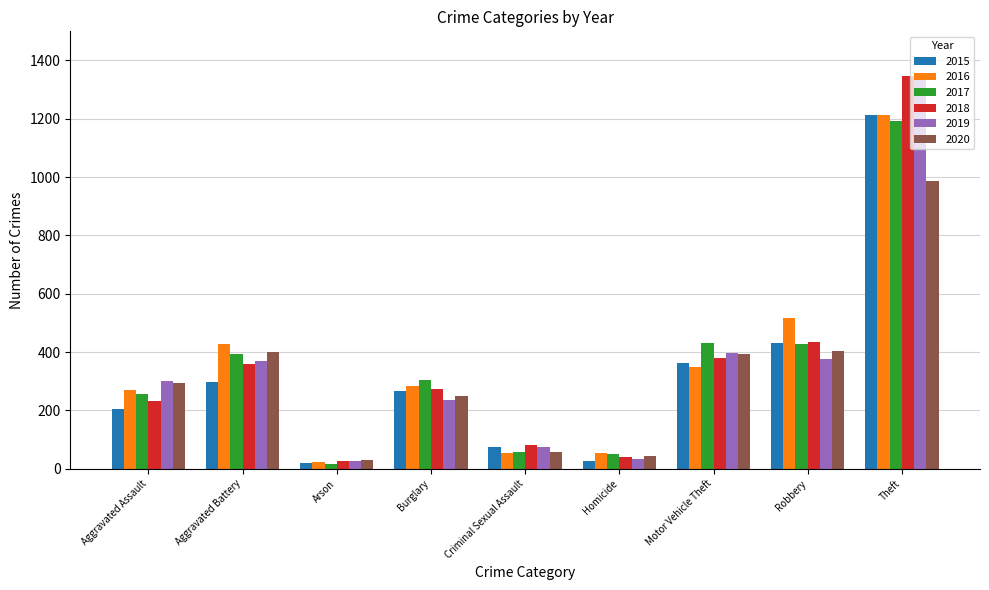

How many distinct data groups are displayed?

6